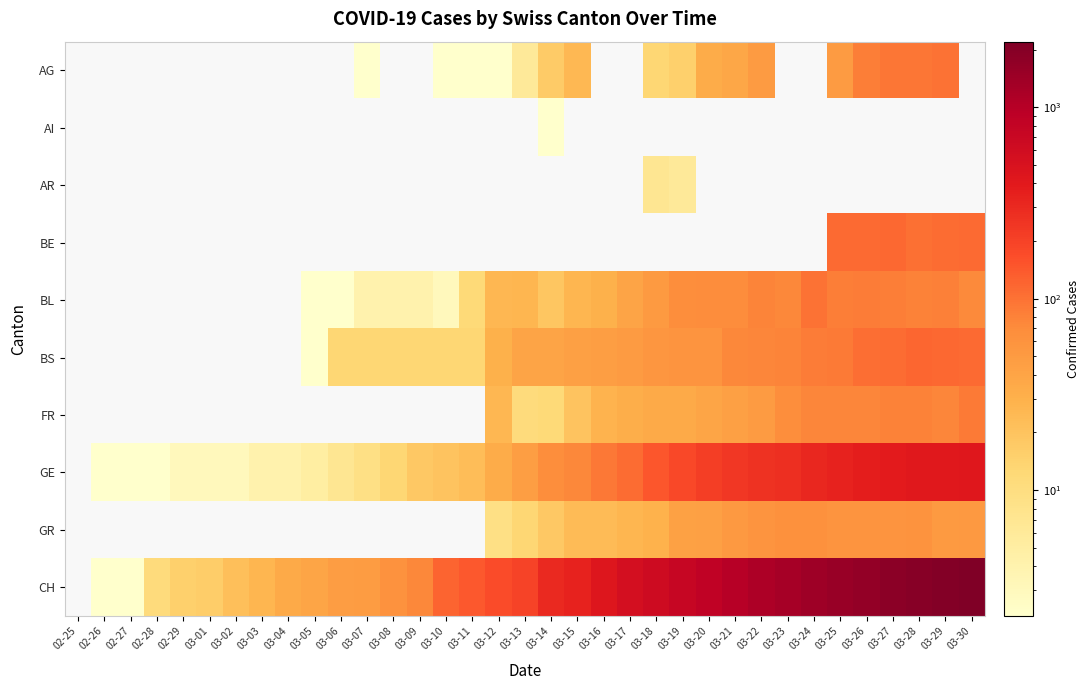

What is the total value across all series at 03-02?

25